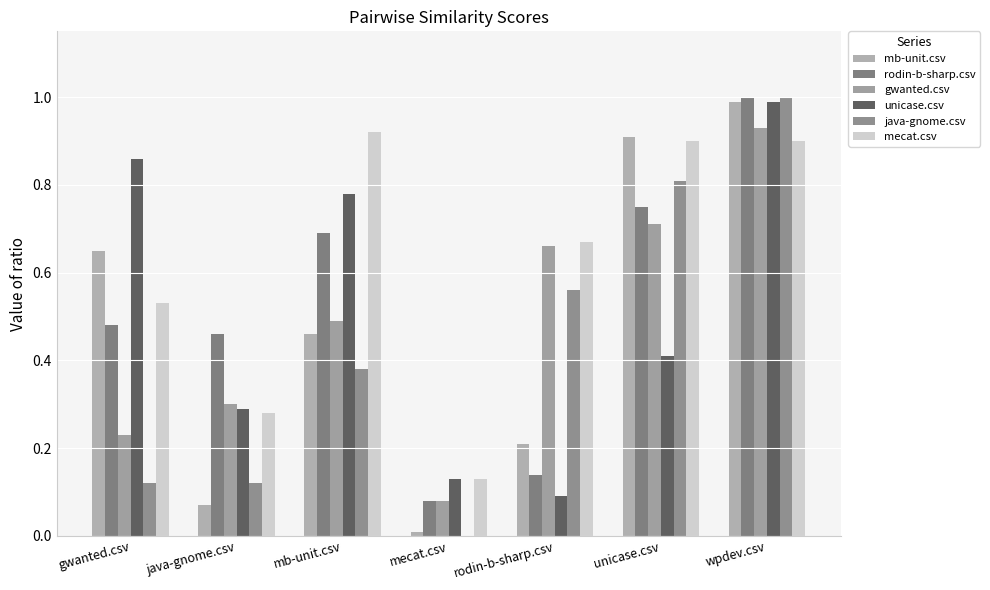

What is the value of the mb-unit.csv bar at the 1st from the left?

0.7